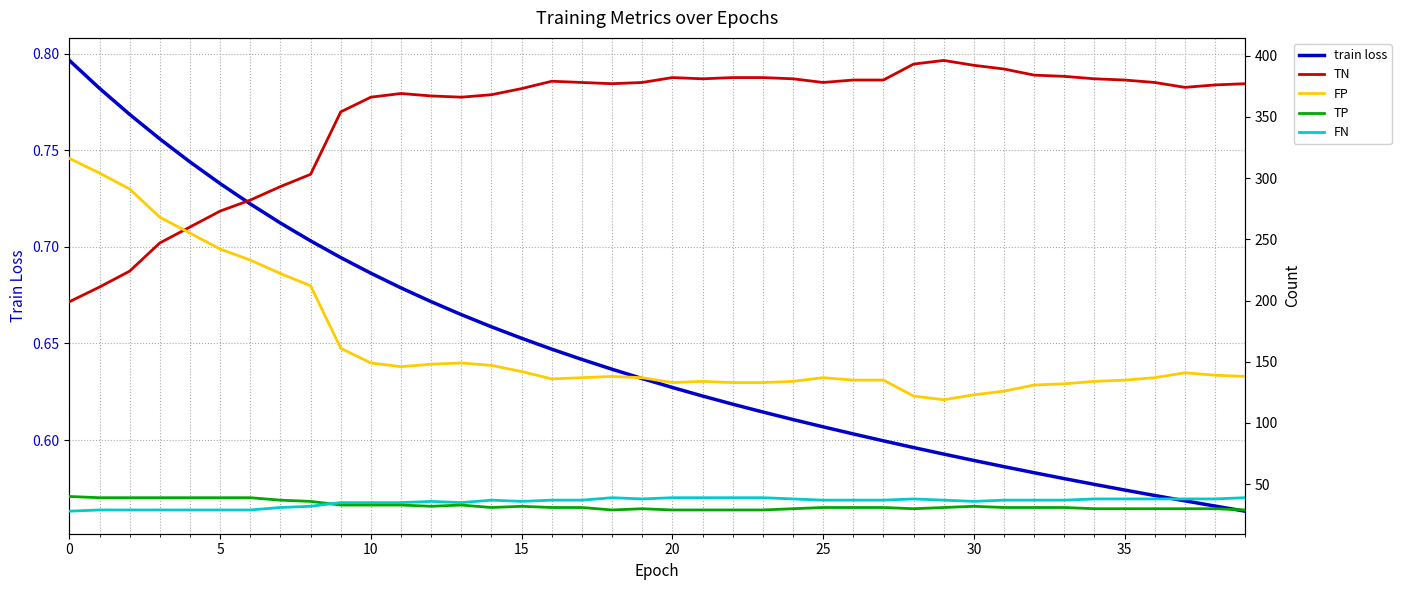

What is the label of the 27th point from the left?

26